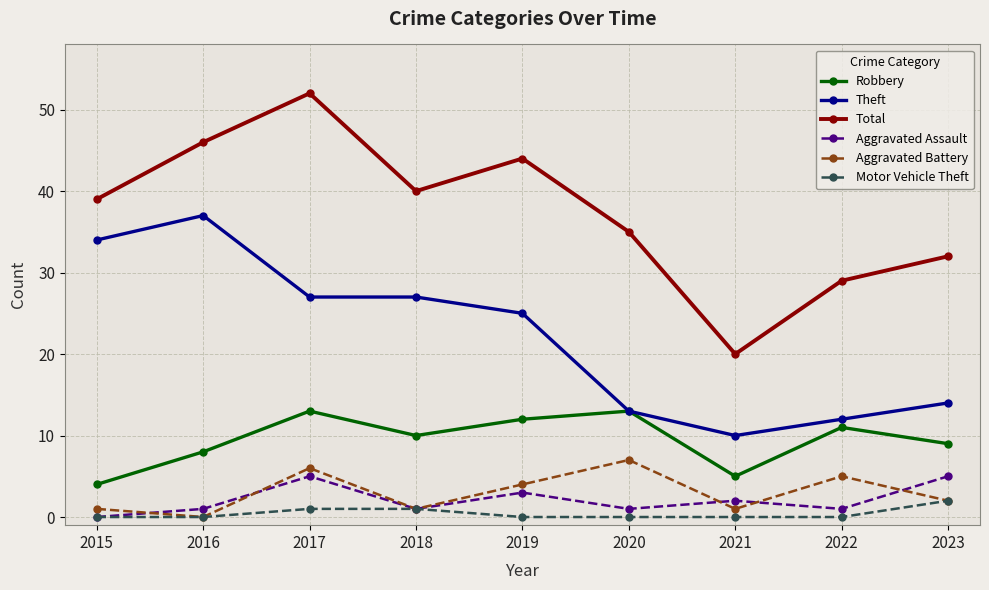

At which category does Total reach its first local peak?

2017